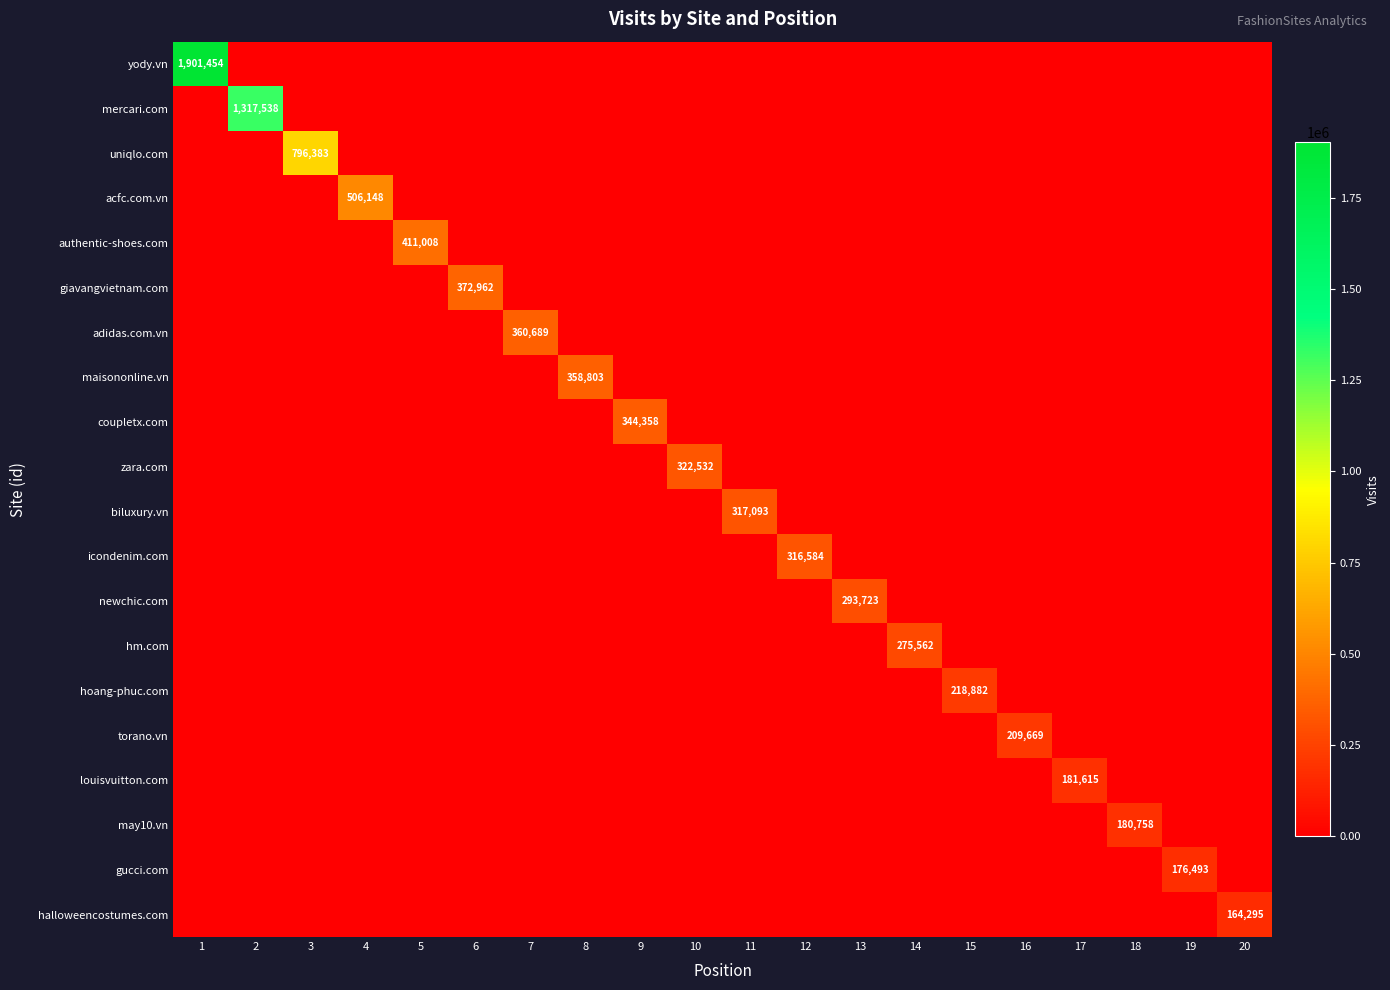

Is it true that icondenim.com equals 0 at 19?

True